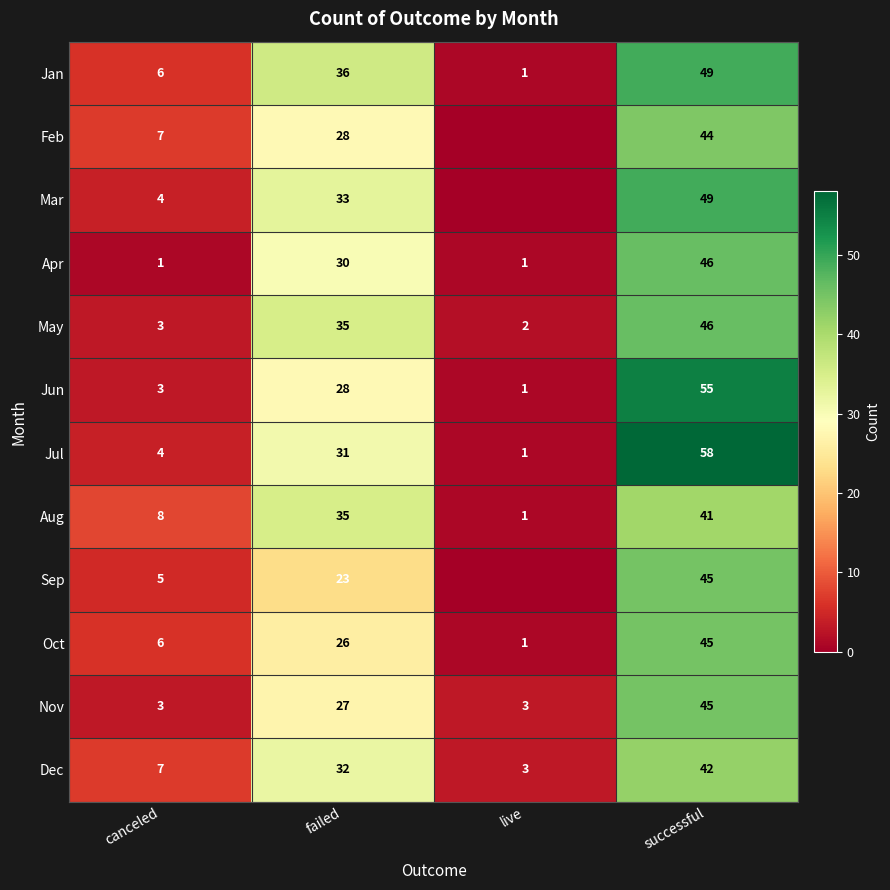

What is the spread (max minus min) of values at successful?

17